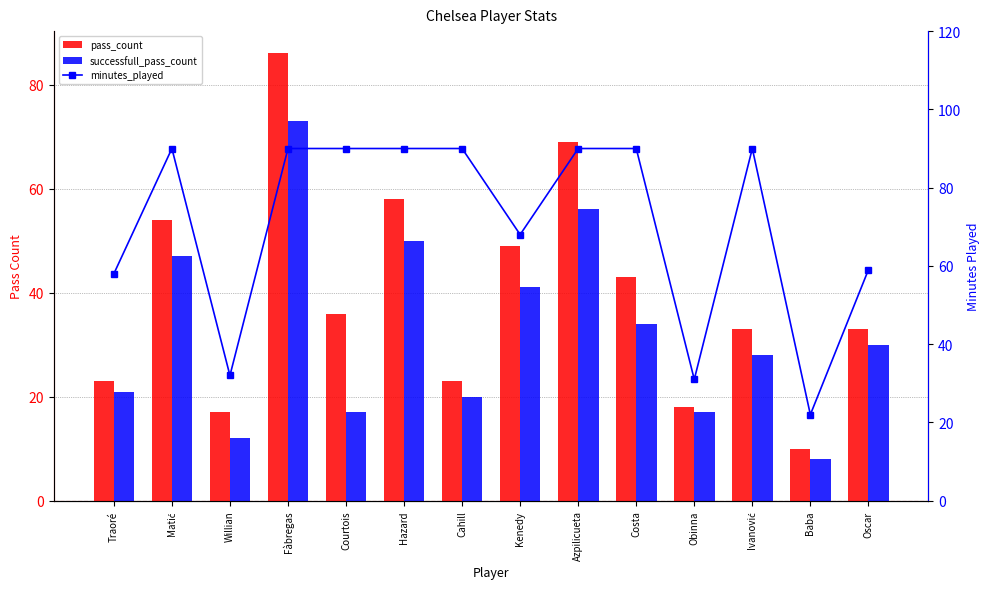

Reading left to right, what are all the values shown in this chart?

pass_count: Traoré=23	Matić=54	Willian=17	Fàbregas=86	Courtois=36	Hazard=58	Cahill=23	Kenedy=49	Azpilicueta=69	Costa=43	Obinna=18	Ivanović=33	Baba=10	Oscar=33
successfull_pass_count: Traoré=21	Matić=47	Willian=12	Fàbregas=73	Courtois=17	Hazard=50	Cahill=20	Kenedy=41	Azpilicueta=56	Costa=34	Obinna=17	Ivanović=28	Baba=8	Oscar=30
minutes_played: Traoré=58	Matić=90	Willian=32	Fàbregas=90	Courtois=90	Hazard=90	Cahill=90	Kenedy=68	Azpilicueta=90	Costa=90	Obinna=31	Ivanović=90	Baba=22	Oscar=59